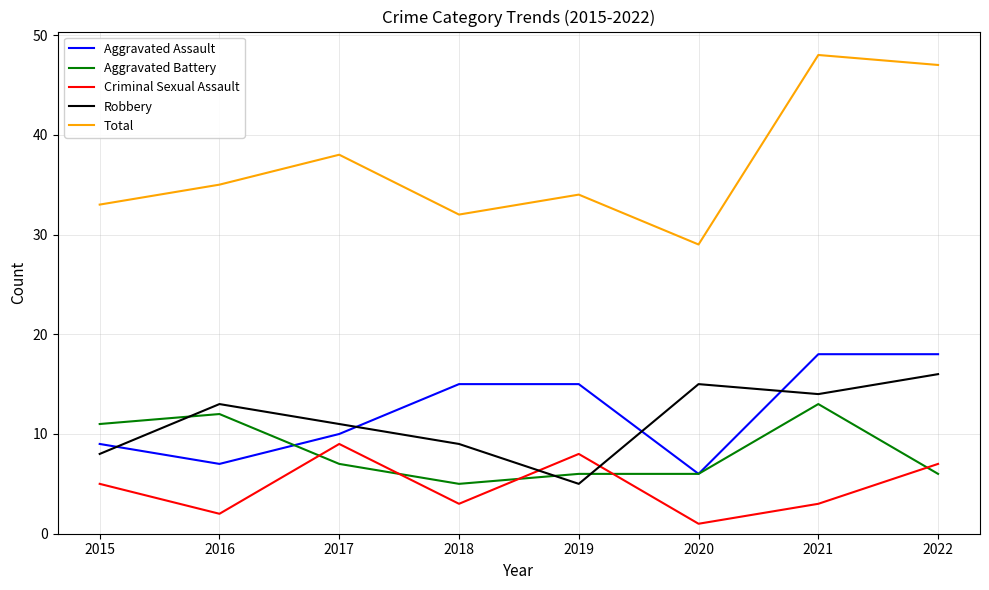

Reading left to right, extract all data points from this chart.

Aggravated Assault: 9	7	10	15	15	6	18	18
Aggravated Battery: 11	12	7	5	6	6	13	6
Criminal Sexual Assault: 5	2	9	3	8	1	3	7
Robbery: 8	13	11	9	5	15	14	16
Total: 33	35	38	32	34	29	48	47